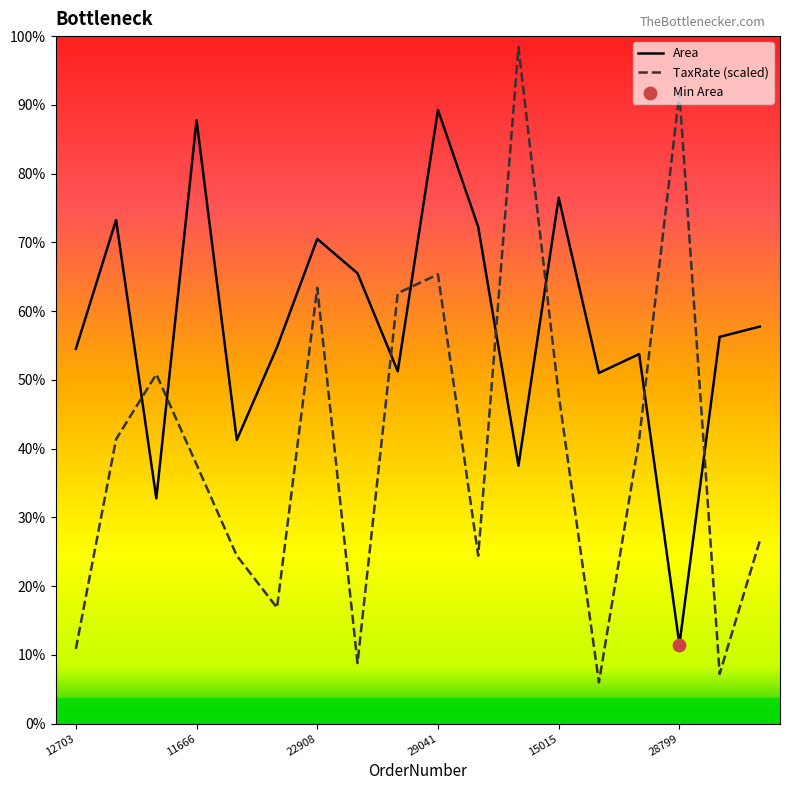

Which series contains the highest Y value?

TaxRate (scaled)